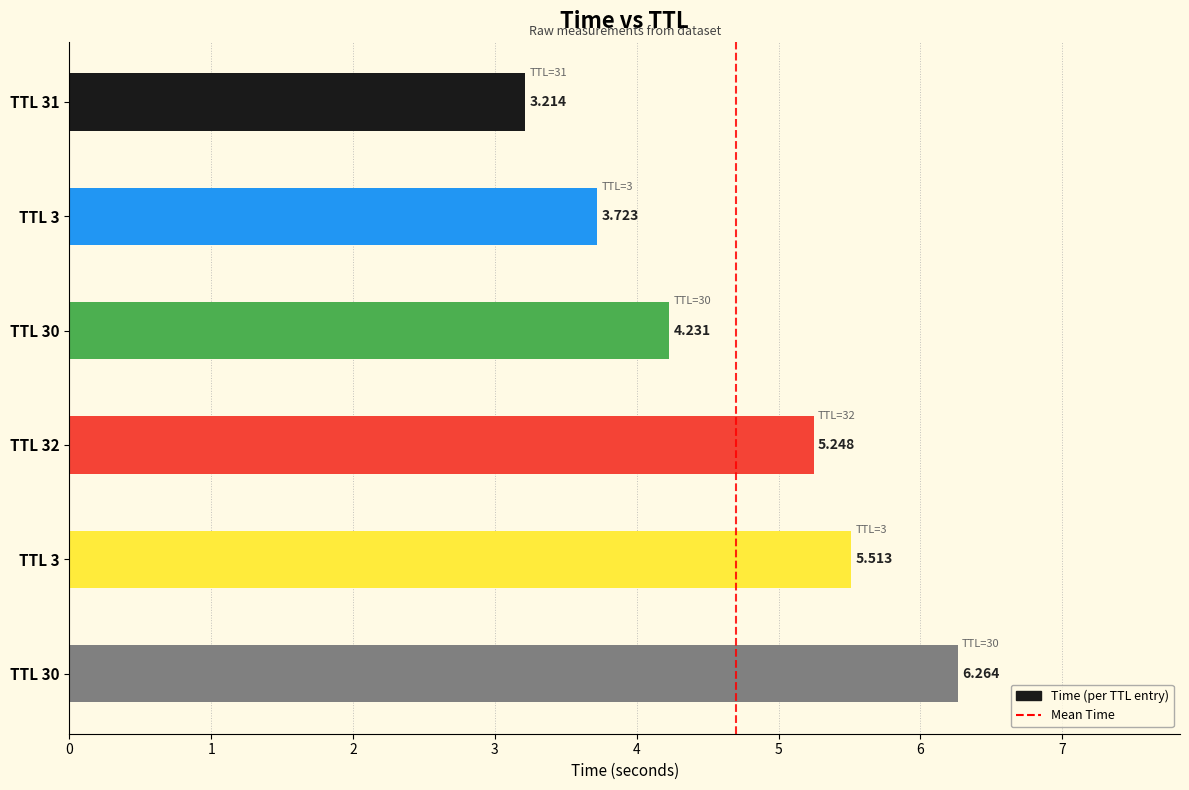

List the labels in order of value, smallest first.

TTL 31, TTL 3, TTL 30, TTL 32, TTL 3, TTL 30